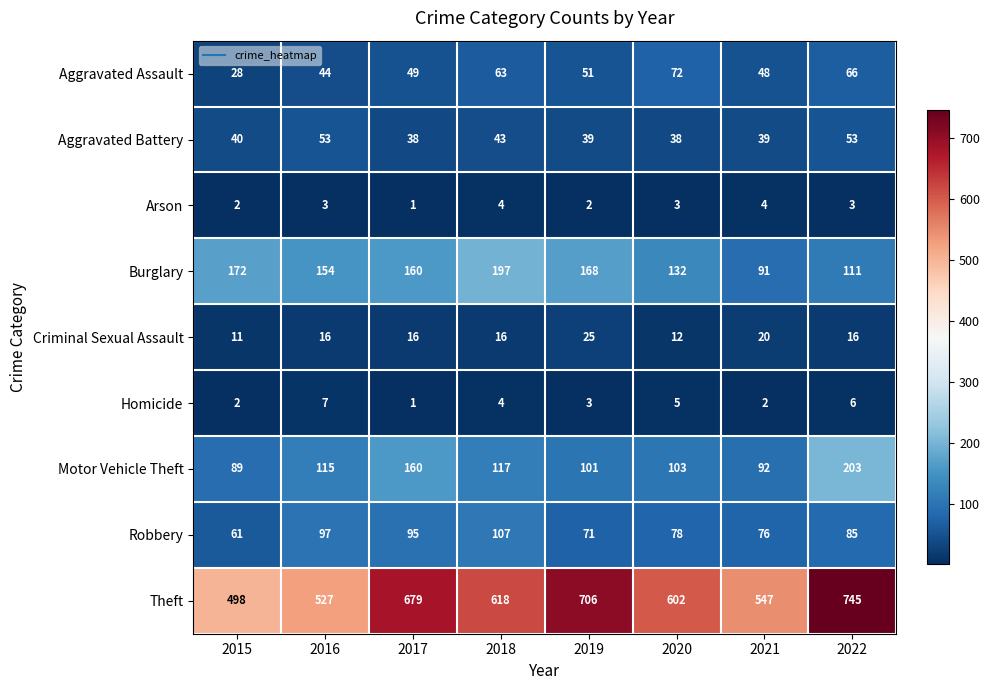

Between 2019 and 2021, which series saw the biggest shift?

Theft